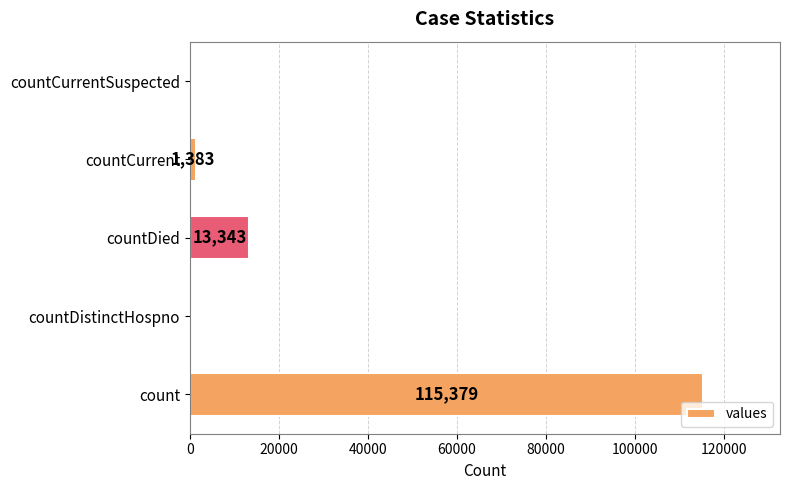

What is the greatest value displayed?

115379